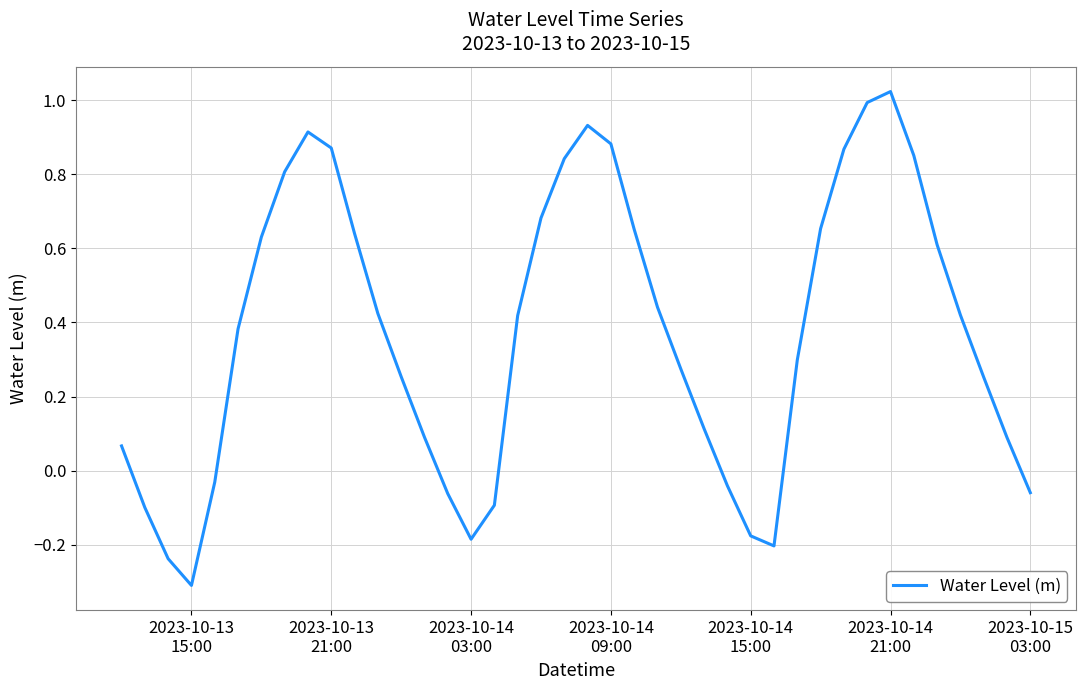

What is the value of the 18th point from the left?

0.4